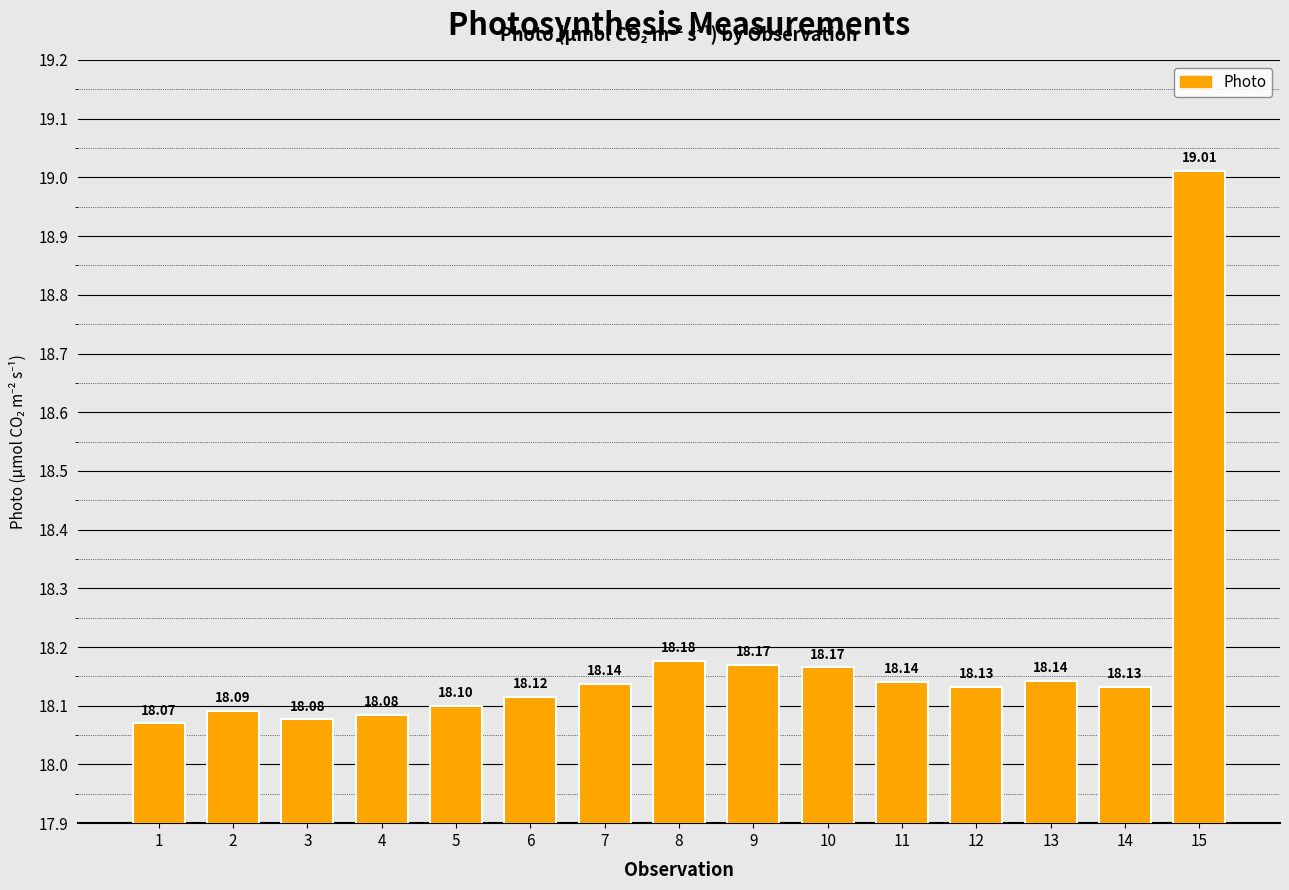

Which has a higher value, 13 or 4?

13